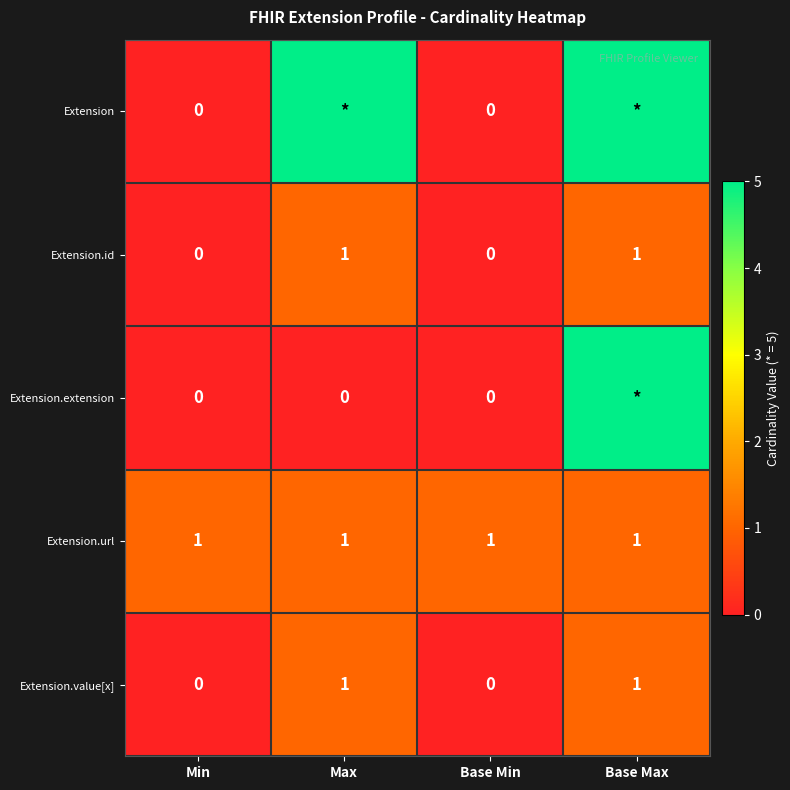

True or false: Extension.id has a value of 0 at Base Min.

True